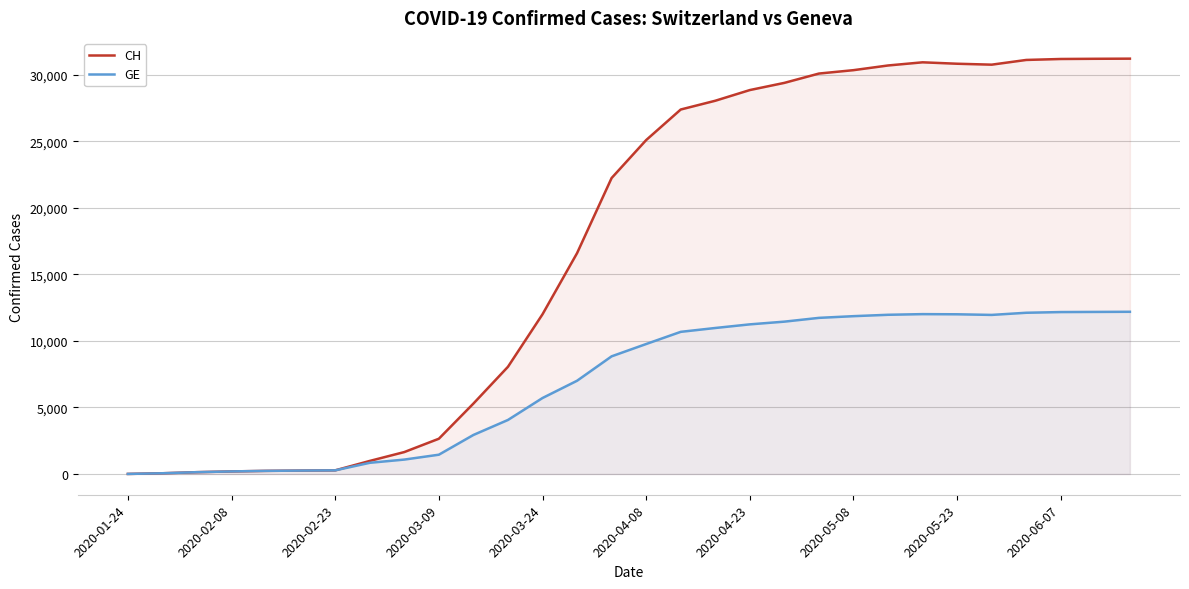

Which series has the widest spread of values?

CH